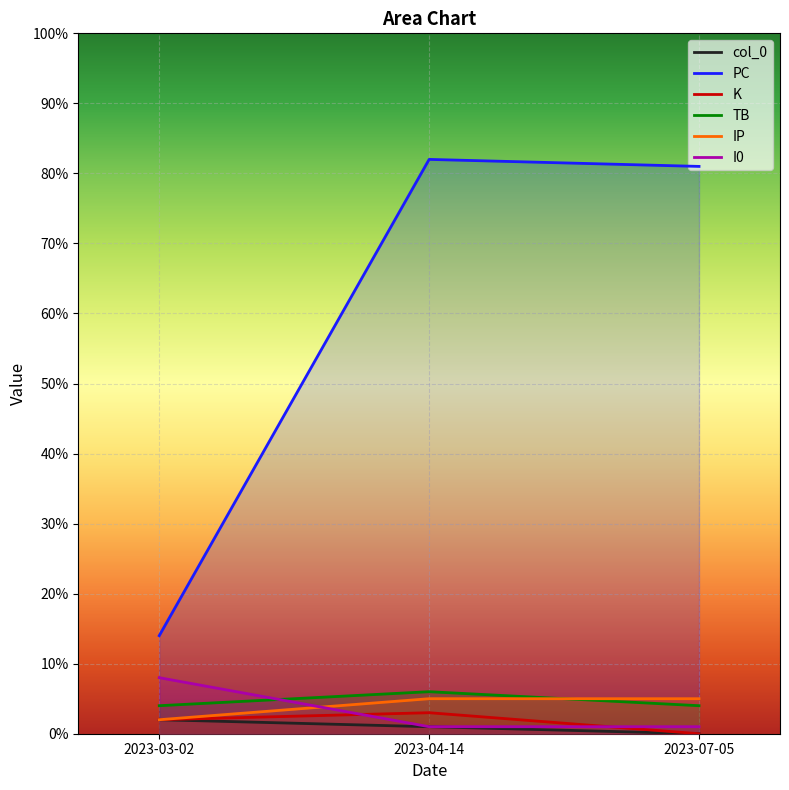

Which label corresponds to the smallest value in the chart?

2023-07-05